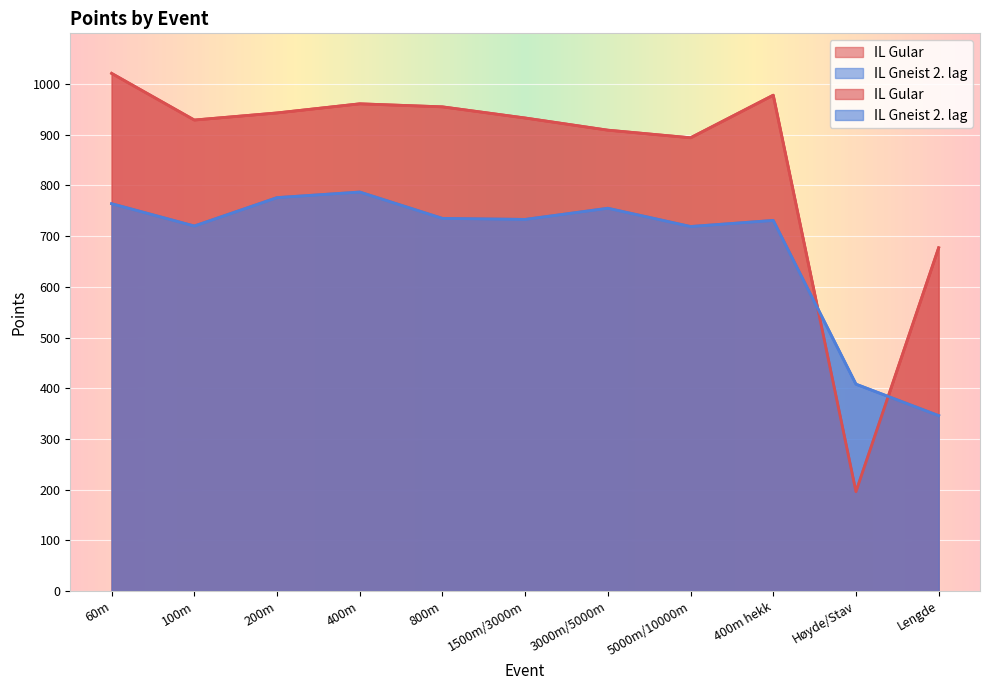

True or false: IL Gular and IL Gneist 2. lag cross at least once.

True